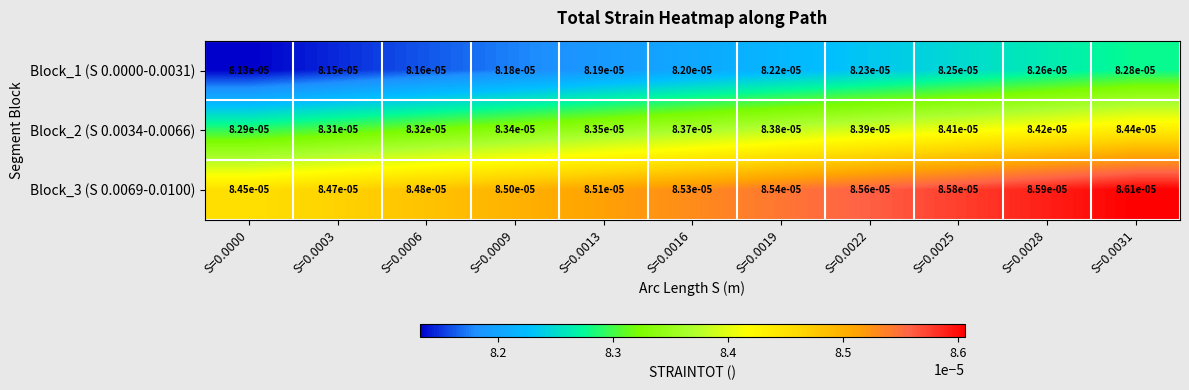

Is the value of Block_2 (S 0.0034-0.0066) at S=0.0025 greater than the value of Block_1 (S 0.0000-0.0031) at S=0.0016?

Yes